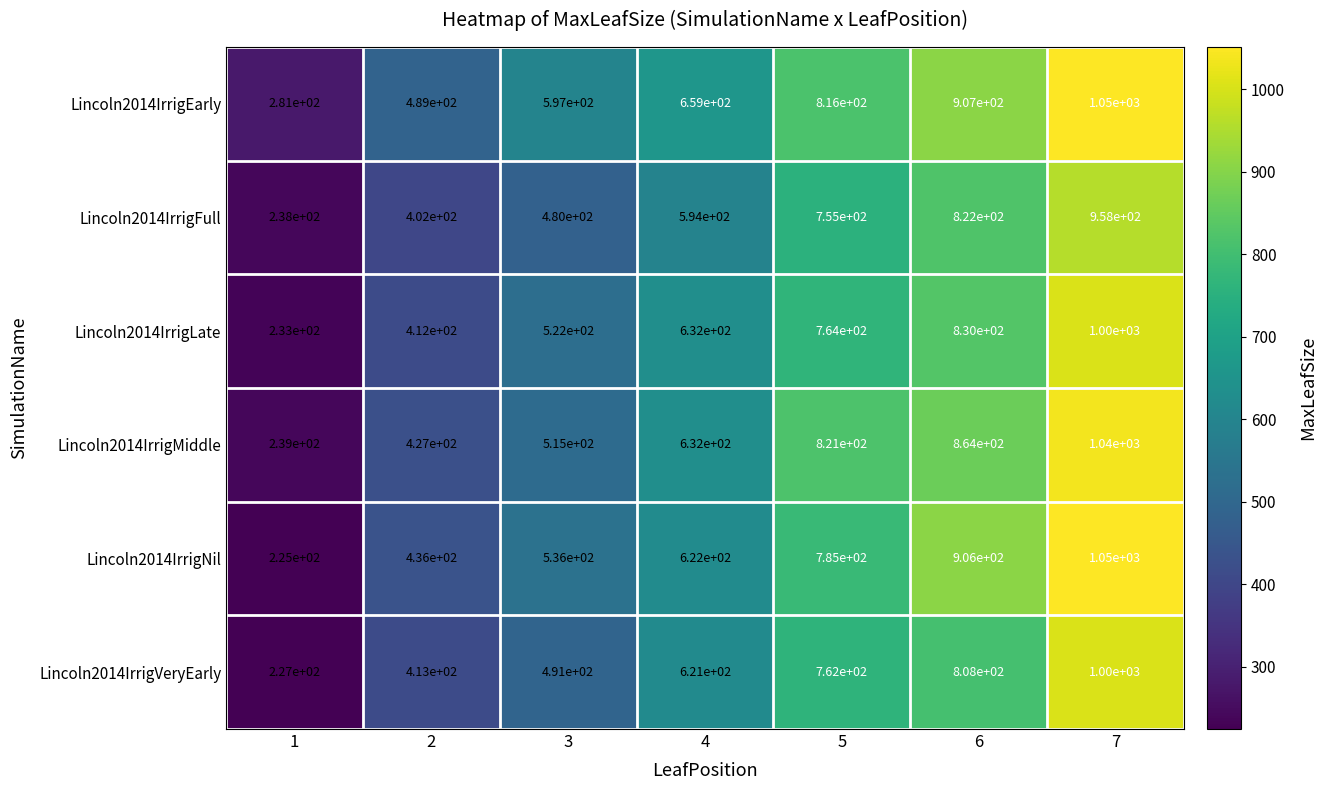

At which category is the sum across all series the highest?

7